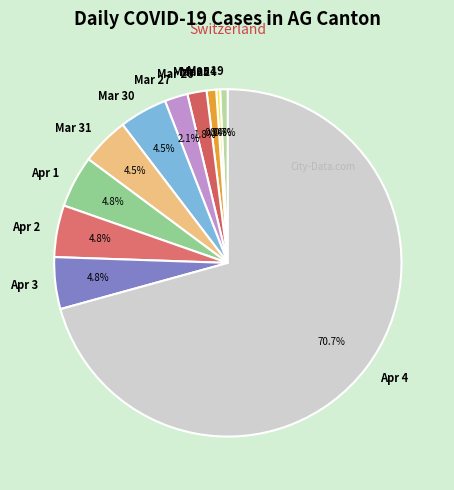

Which slice is the largest?

Apr 4